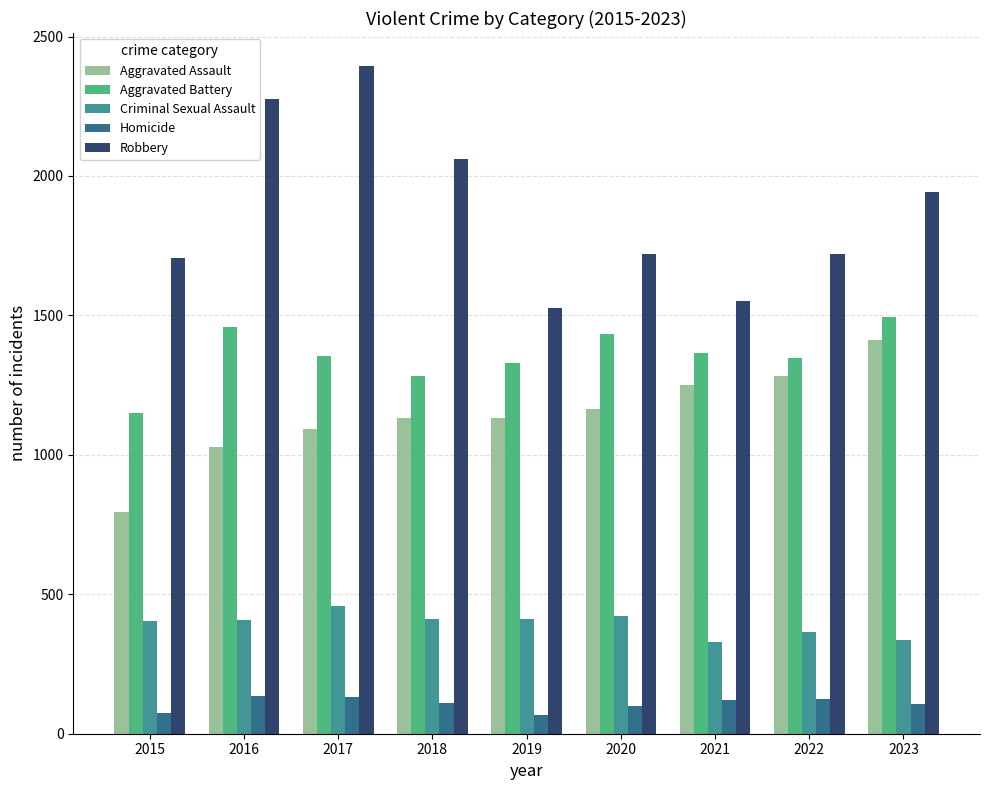

Which series changed the most between 2017 and 2020?

Robbery